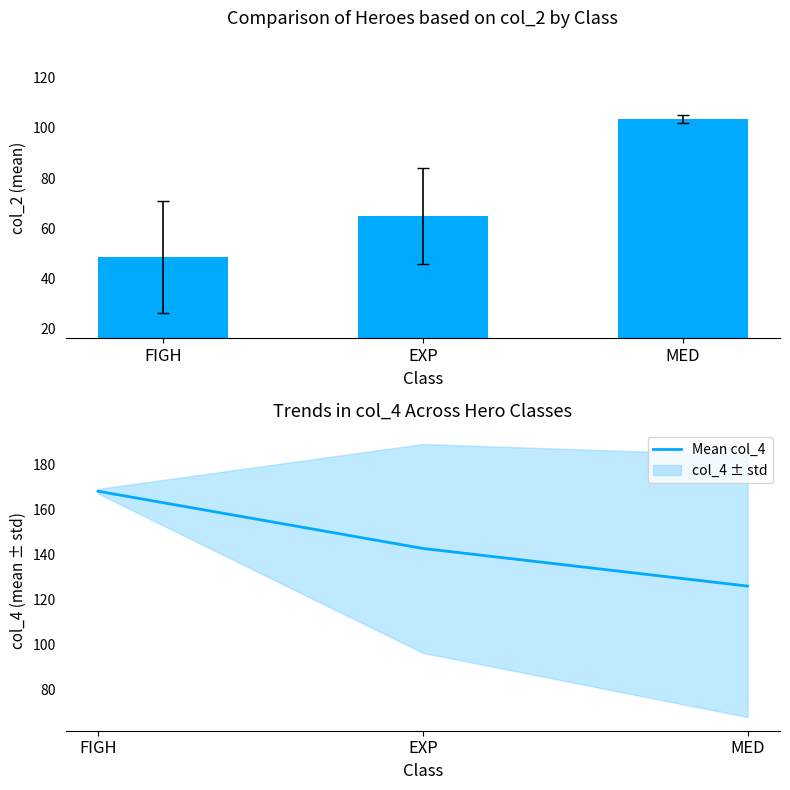

Rank the series by their maximum value, from highest to lowest.

Mean col_4, col_2 mean